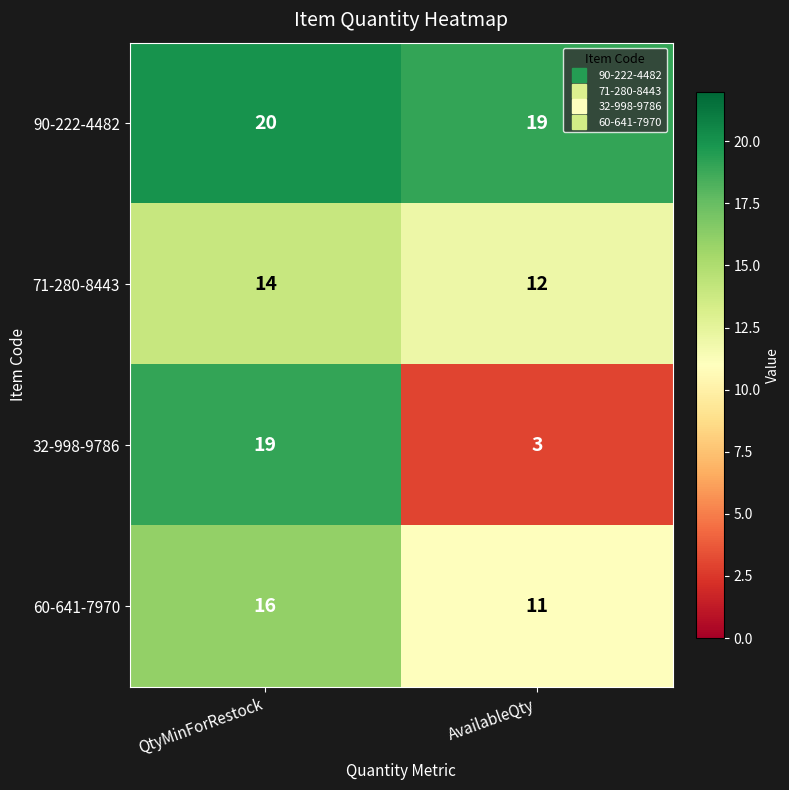

True or false: 90-222-4482 has a value of 19 at AvailableQty.

True